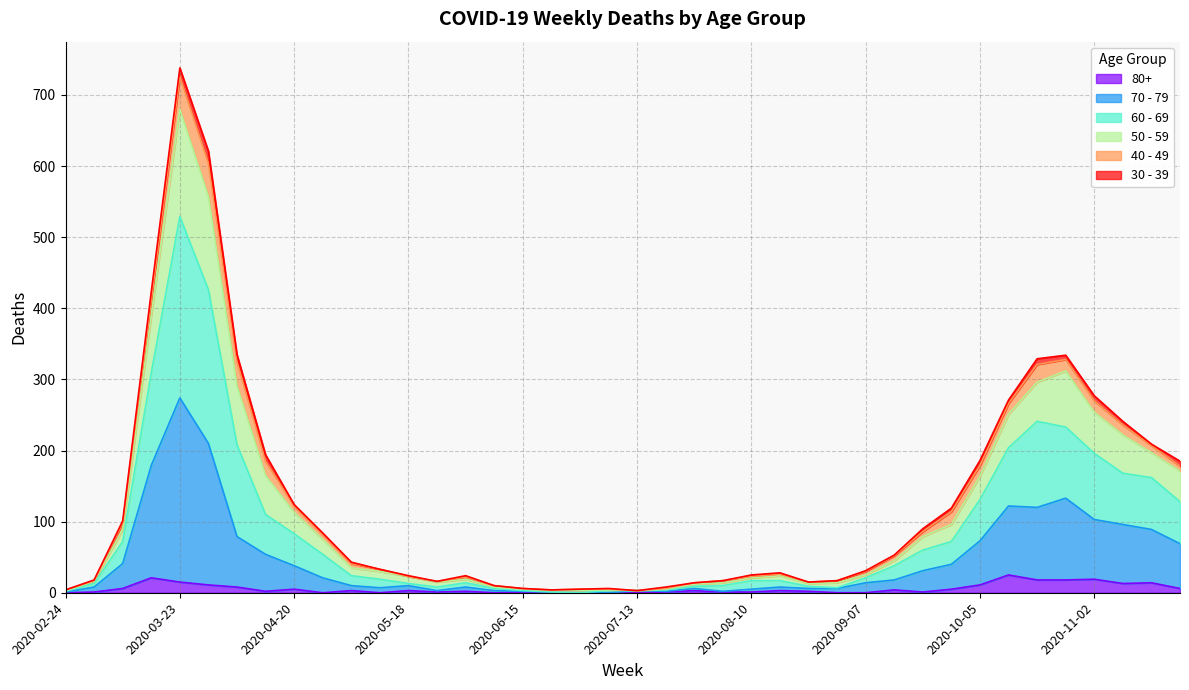

At which category is the sum across all series the highest?

2020-03-23